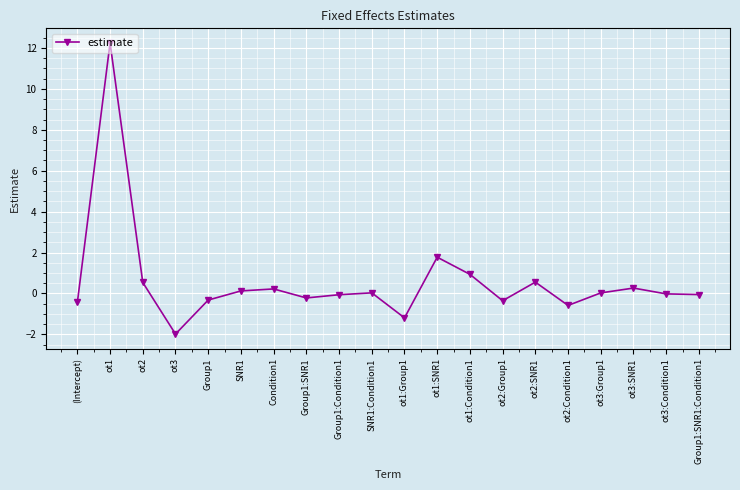

The chart shows a value of -0.3 at ot1:Group1. True or false?

False